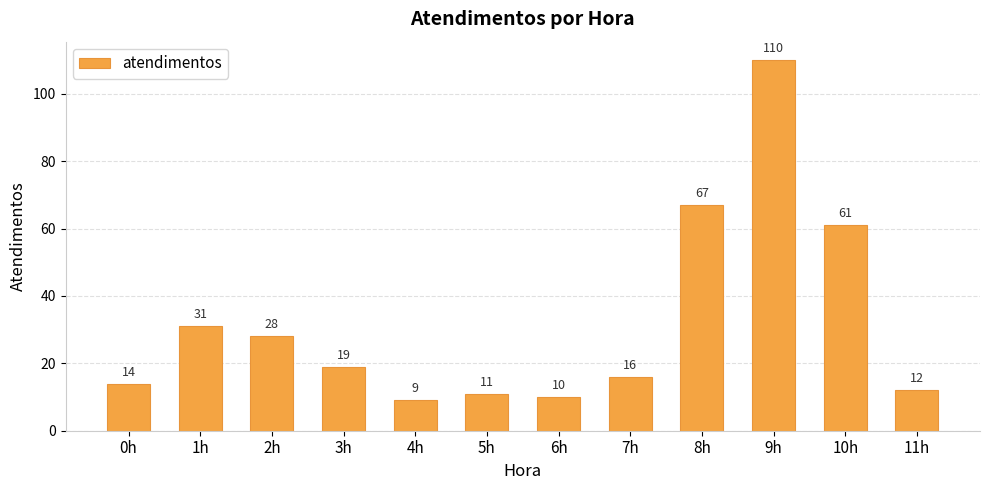

Reading left to right, extract all data points from this chart.

0h=14	1h=31	2h=28	3h=19	4h=9	5h=11	6h=10	7h=16	8h=67	9h=110	10h=61	11h=12